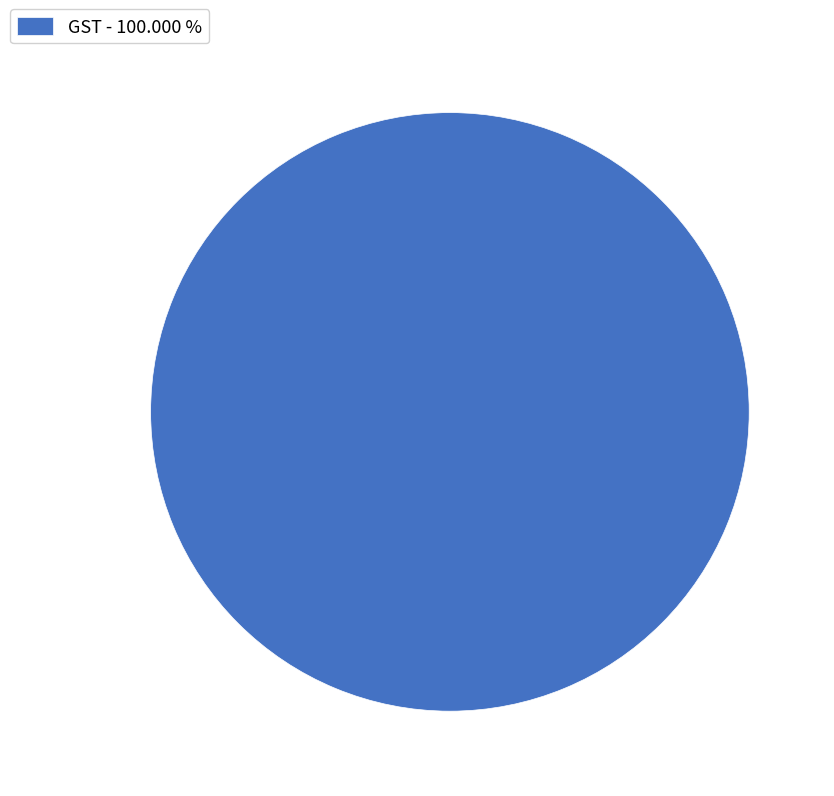

Rank the categories by value from lowest to highest.

GST - 100.000 %